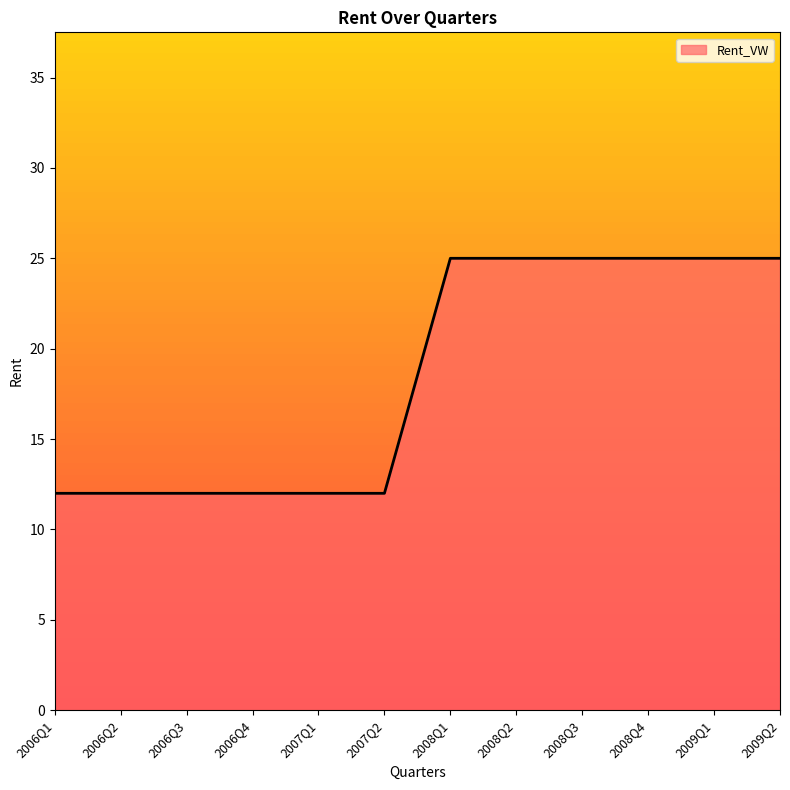

What is the sum of all values?

222